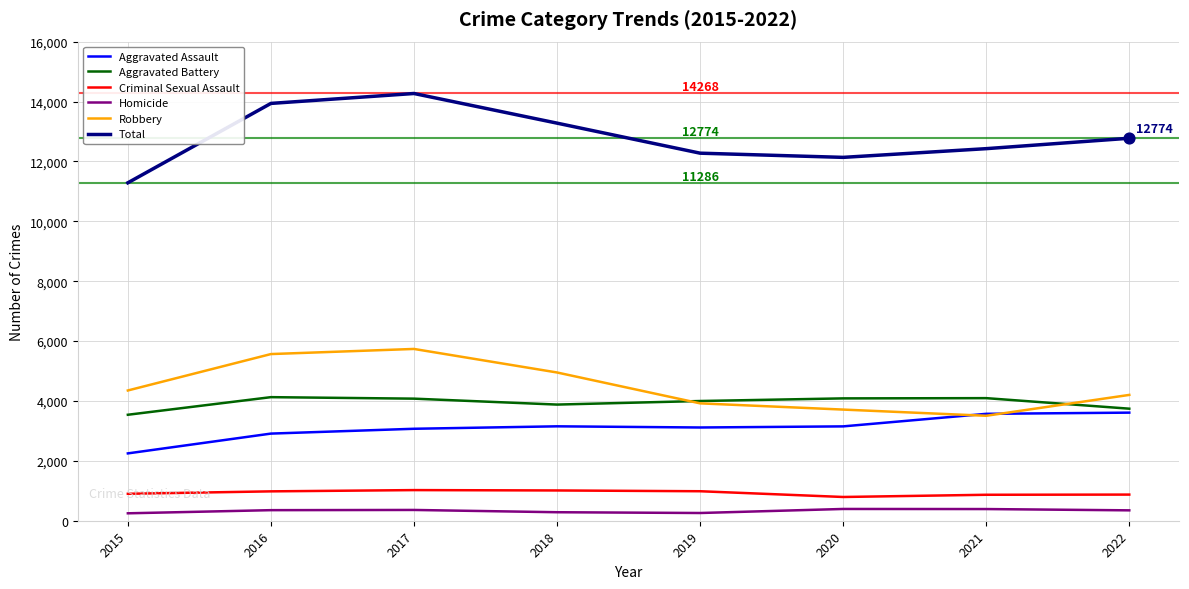

At how many categories does at least one series exceed 6148?

8